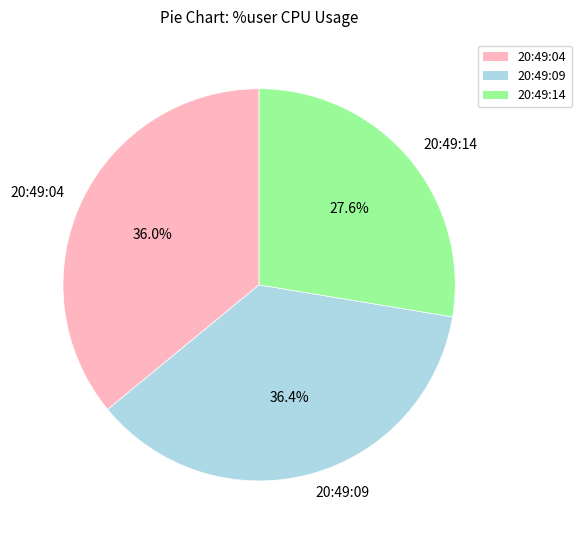

Is it true that 20:49:09 is 24% of the pie?

False